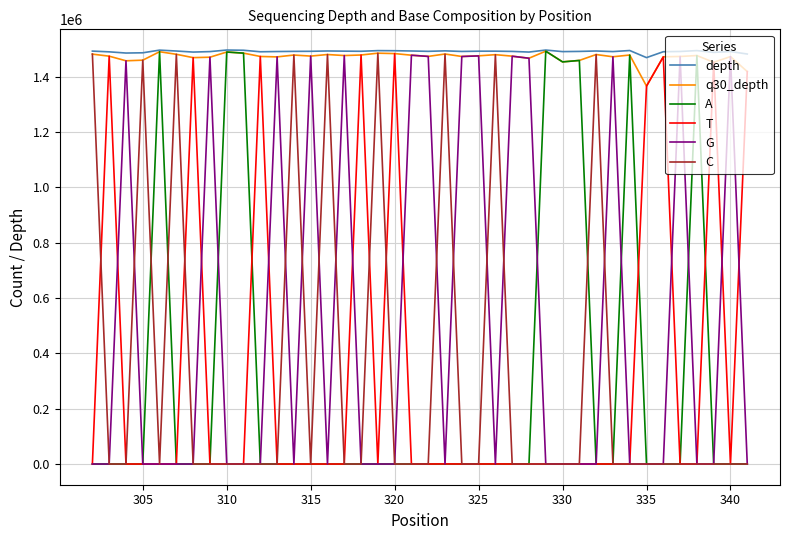

Does the chart display data point markers on the line(s)?

No